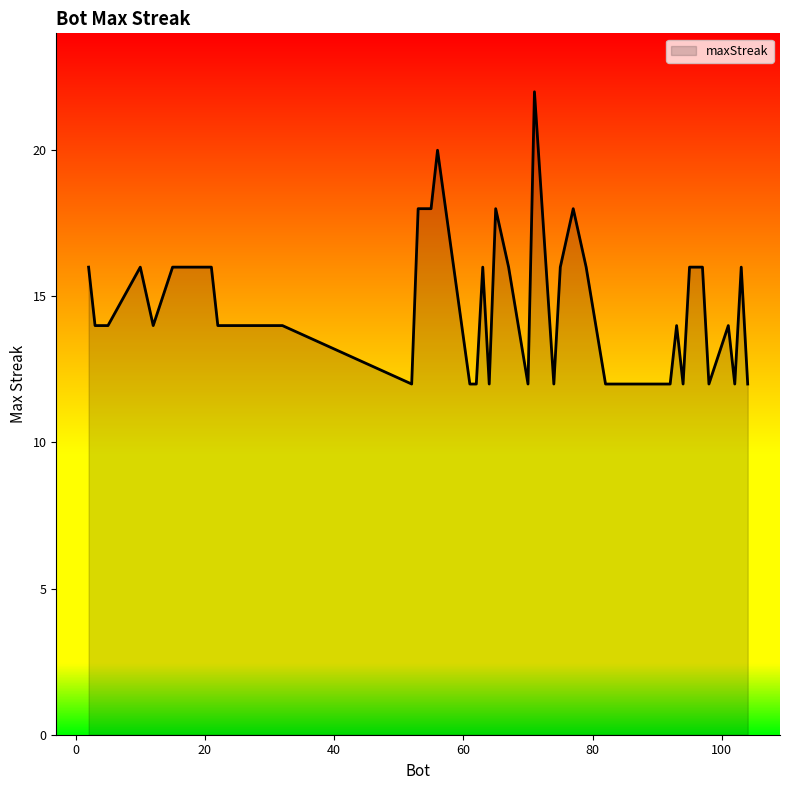

What is the maximum value shown in the chart?

22